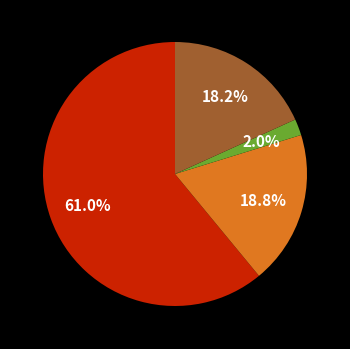

Is there any slice that represents more than half of the pie?

Yes